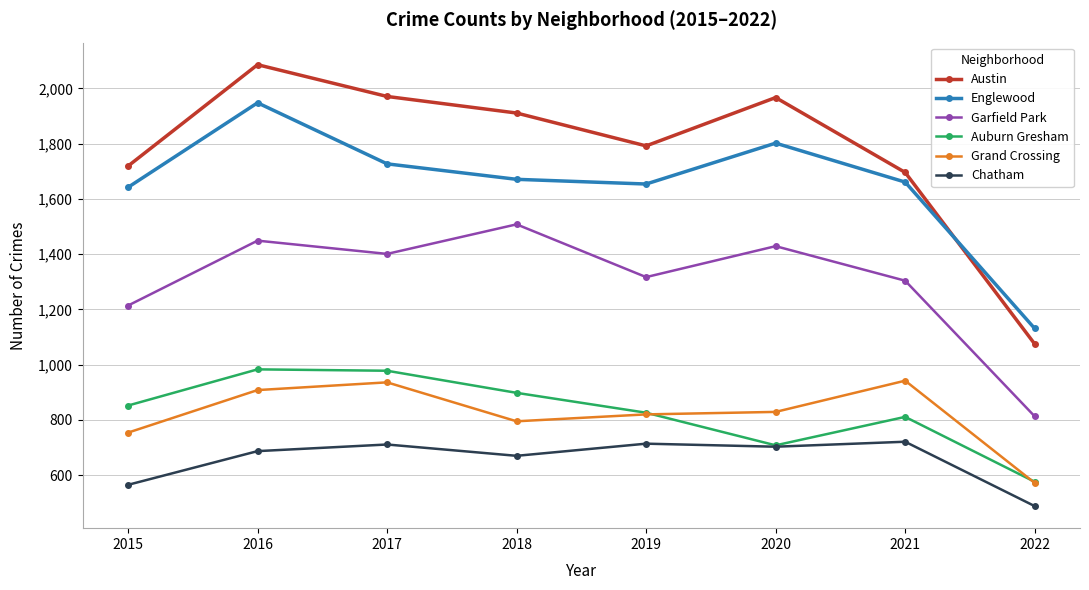

How many lines are shown in the chart?

6